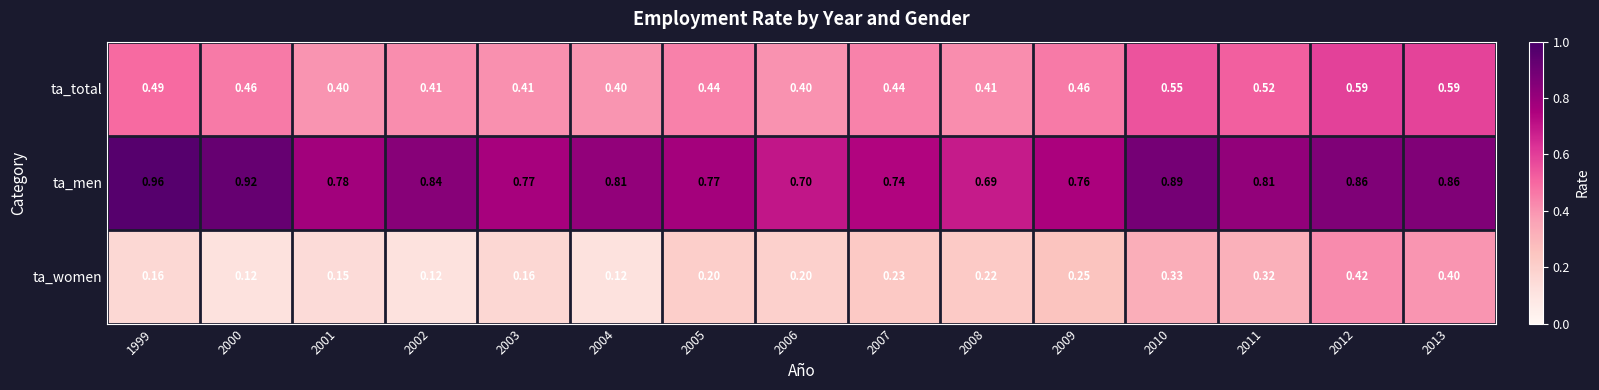

Which series has the largest range (max minus min)?

ta_women